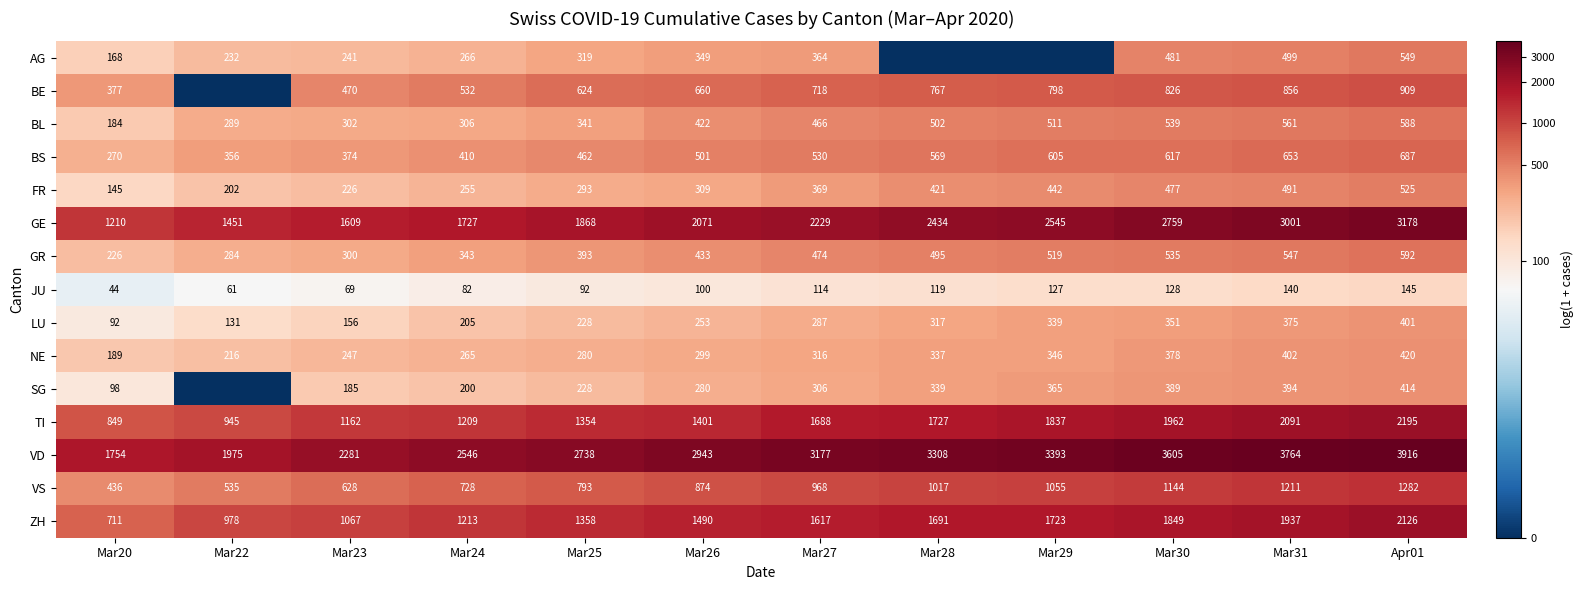

True or false: LU has a value of 2.2 at Mar30.

False